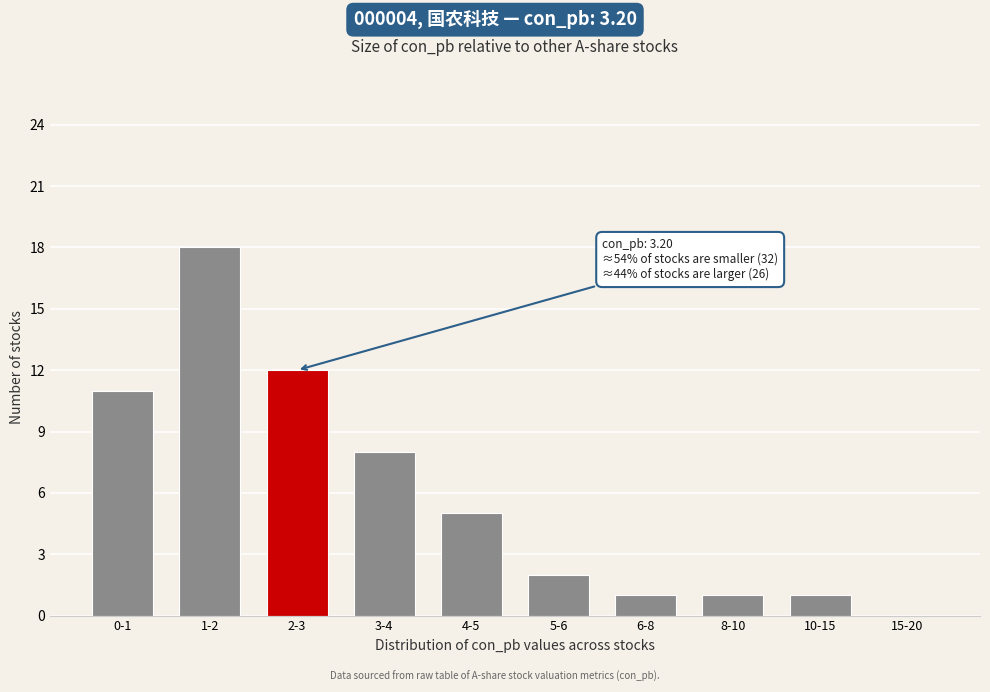

Reading left to right, what are all the values shown in this chart?

0-1=11	1-2=18	2-3=12	3-4=8	4-5=5	5-6=2	6-8=1	8-10=1	10-15=1	15-20=0